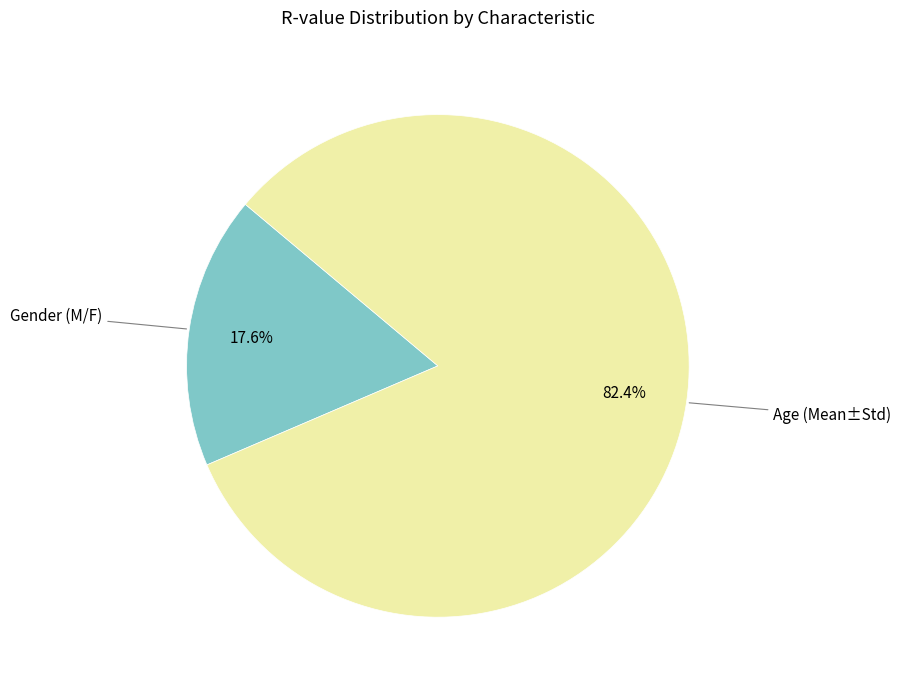

Is there any slice that represents more than half of the pie?

Yes